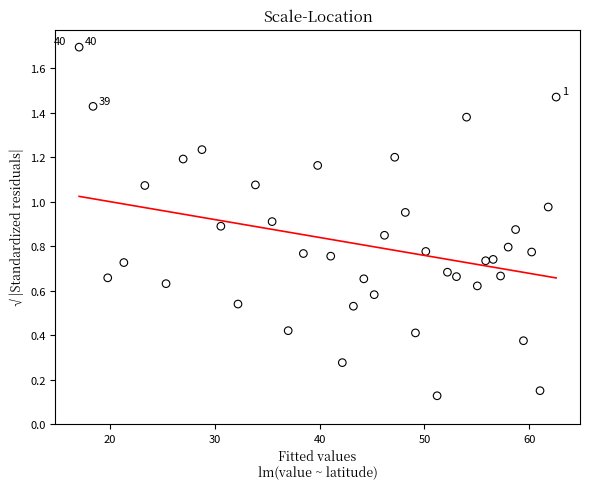

What is the range of Y values (max minus min)?

1.6